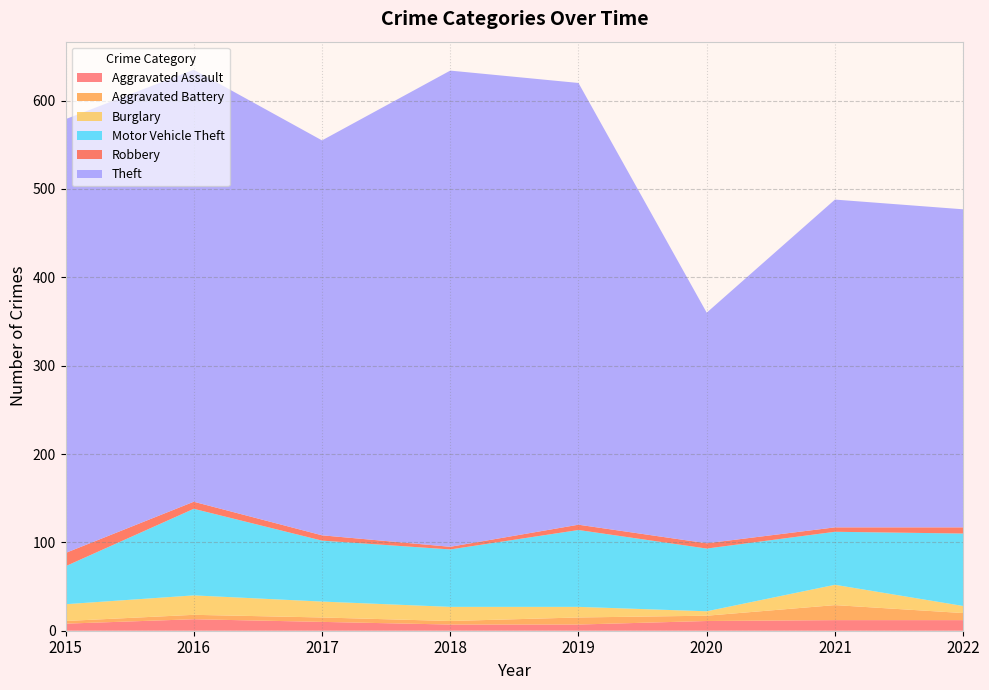

Reading left to right, transcribe all the data shown in this chart.

Aggravated Assault: 2015=8	2016=13	2017=10	2018=7	2019=7	2020=11	2021=12	2022=12
Aggravated Battery: 2015=3	2016=5	2017=5	2018=4	2019=8	2020=6	2021=17	2022=8
Burglary: 2015=19	2016=22	2017=18	2018=16	2019=12	2020=5	2021=23	2022=8
Motor Vehicle Theft: 2015=43	2016=98	2017=69	2018=65	2019=87	2020=71	2021=60	2022=82
Robbery: 2015=15	2016=8	2017=6	2018=3	2019=6	2020=6	2021=5	2022=7
Theft: 2015=491	2016=489	2017=447	2018=539	2019=500	2020=261	2021=371	2022=360